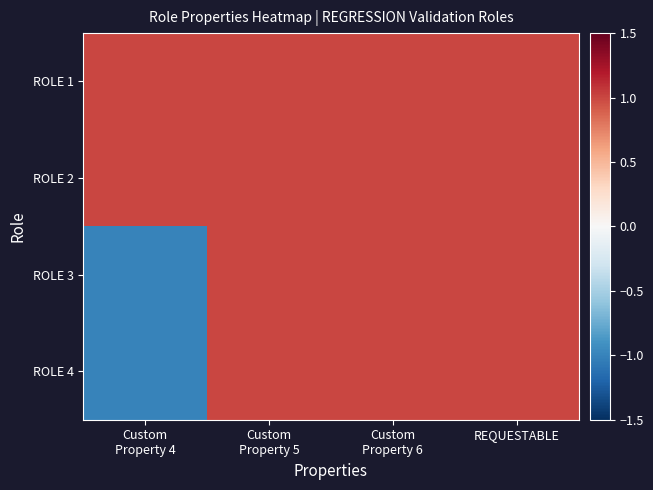

Which series has the widest spread of values?

ROLE 3